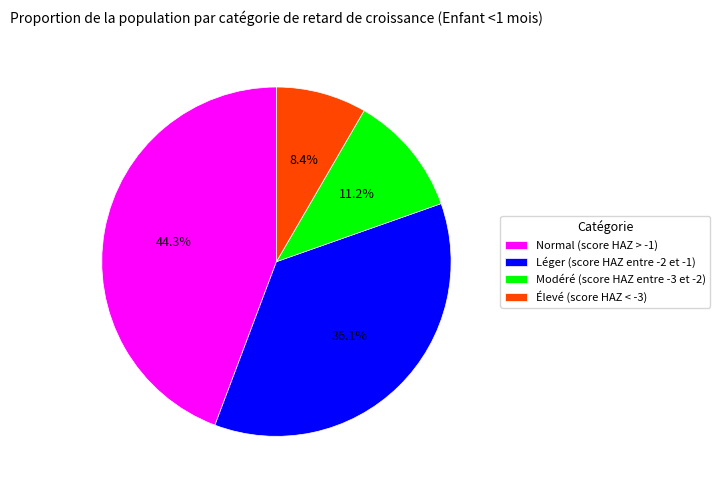

To the nearest percent, what is the combined percentage of Normal (score HAZ > -1) and Léger (score HAZ entre -2 et -1)?

80%